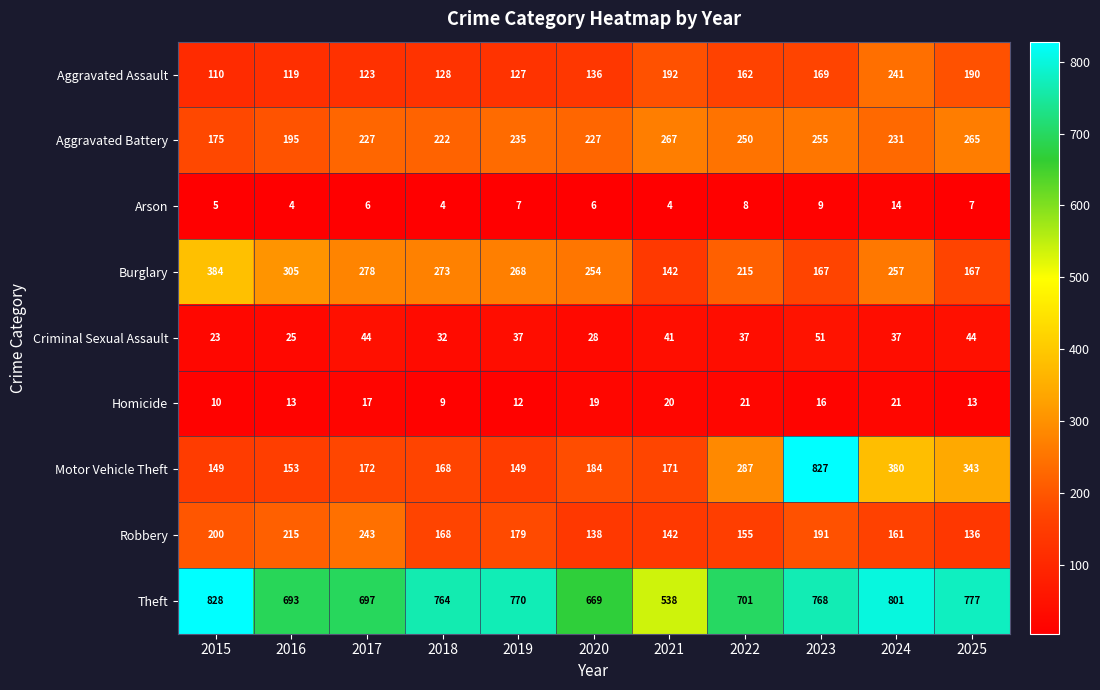

Where does the Criminal Sexual Assault series first go above 37?

2017